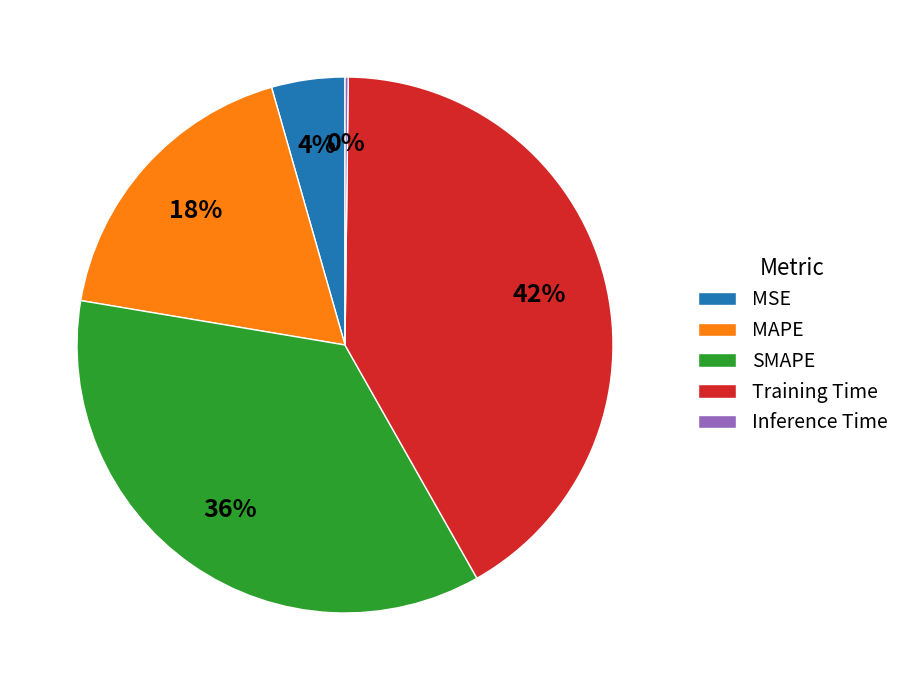

True or false: Training Time accounts for 48% of the total.

False